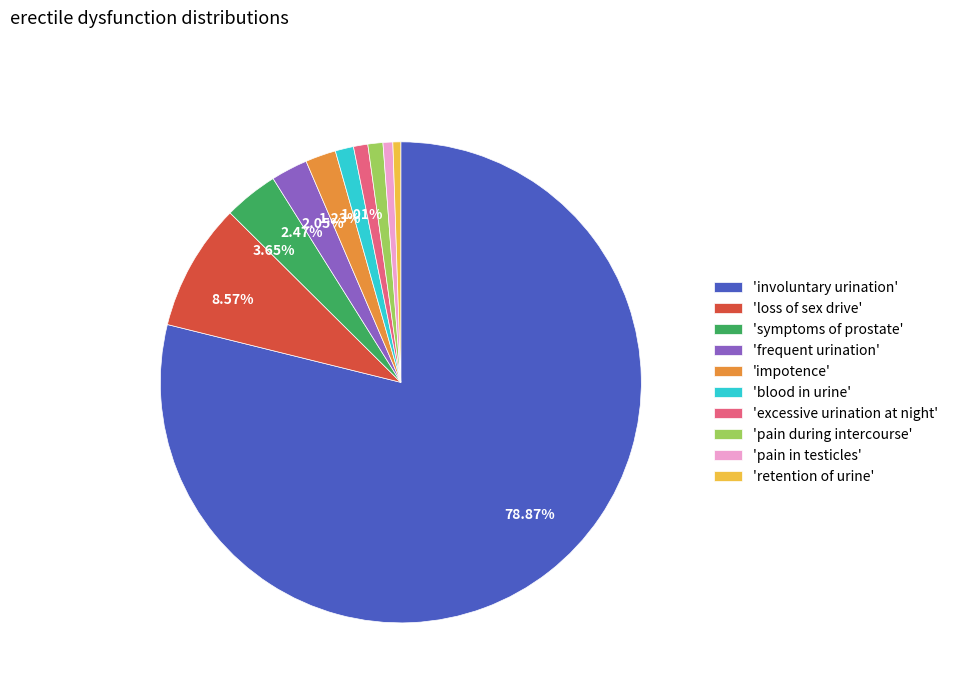

Which has a higher value, 'frequent urination' or 'loss of sex drive'?

'loss of sex drive'